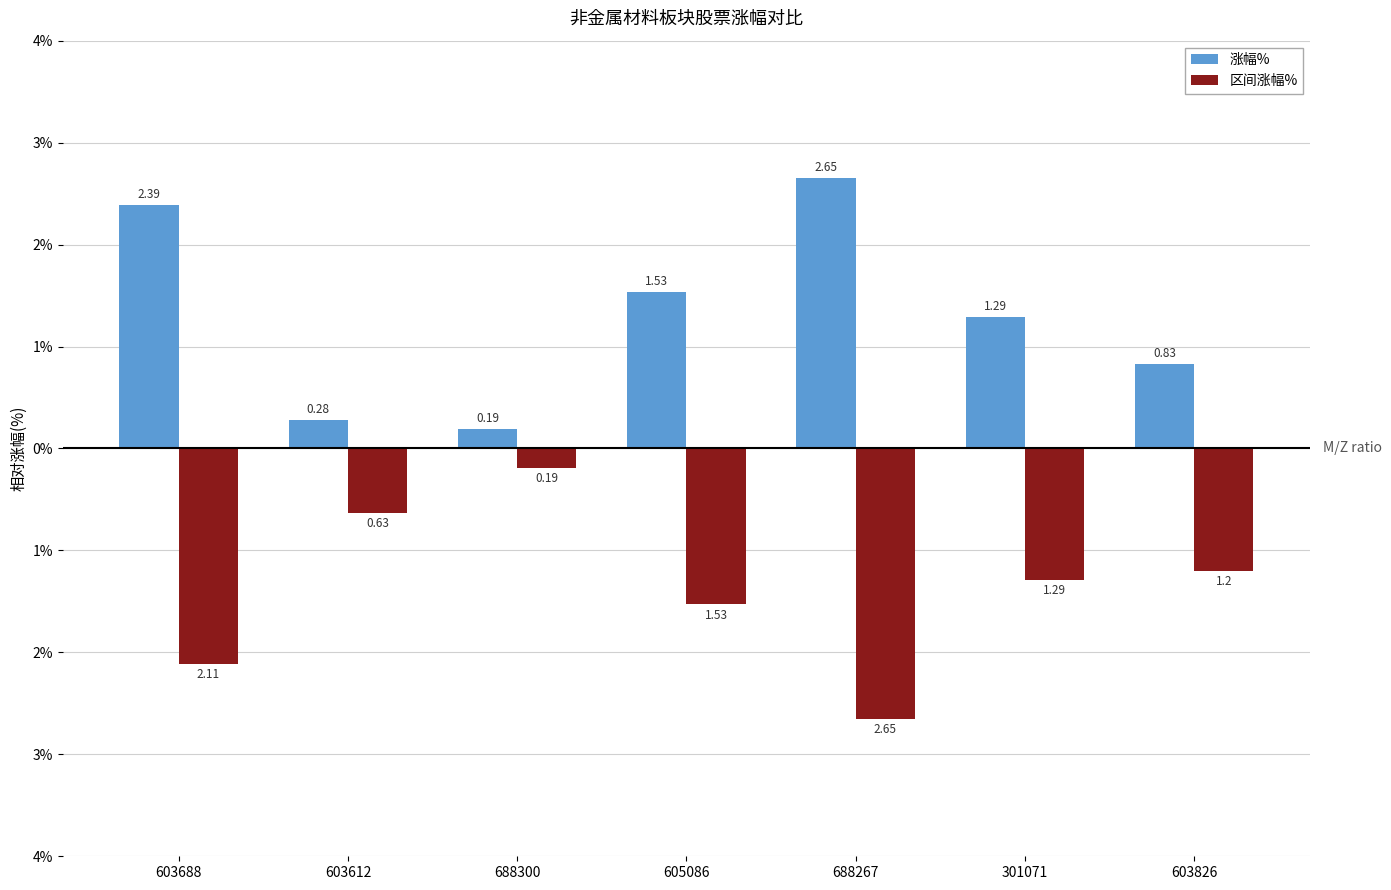

Are the bars horizontal?

No